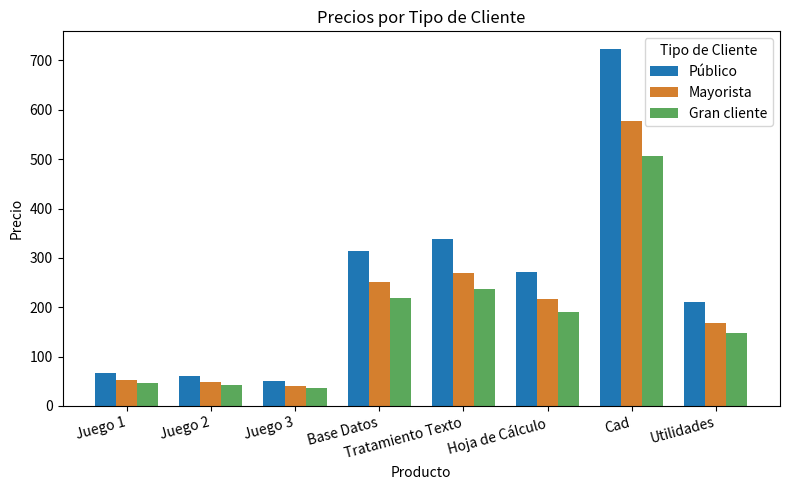

Does the chart contain stacked bars?

No